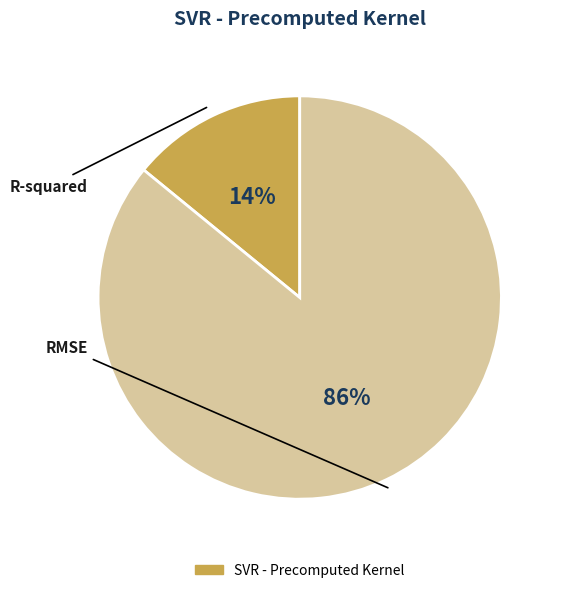

Is there any slice that represents more than half of the pie?

Yes